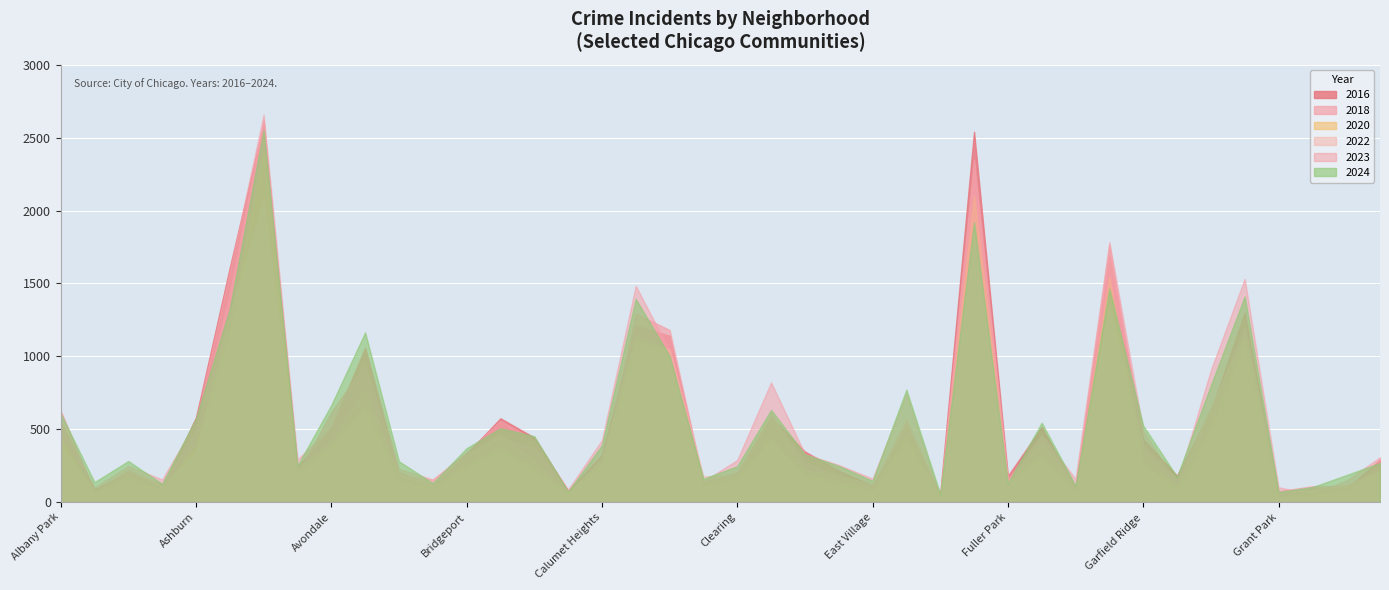

How many series are shown in this chart?

6